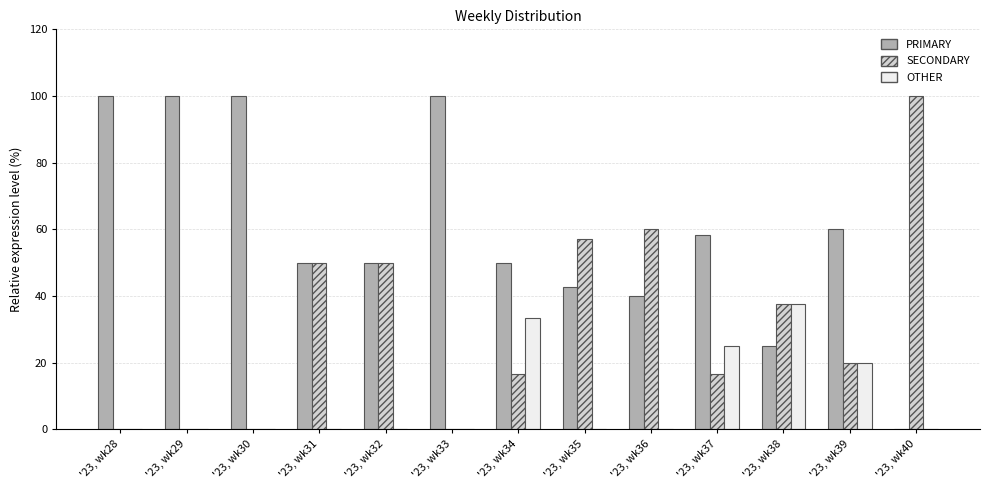

How many data points does each series have?

13